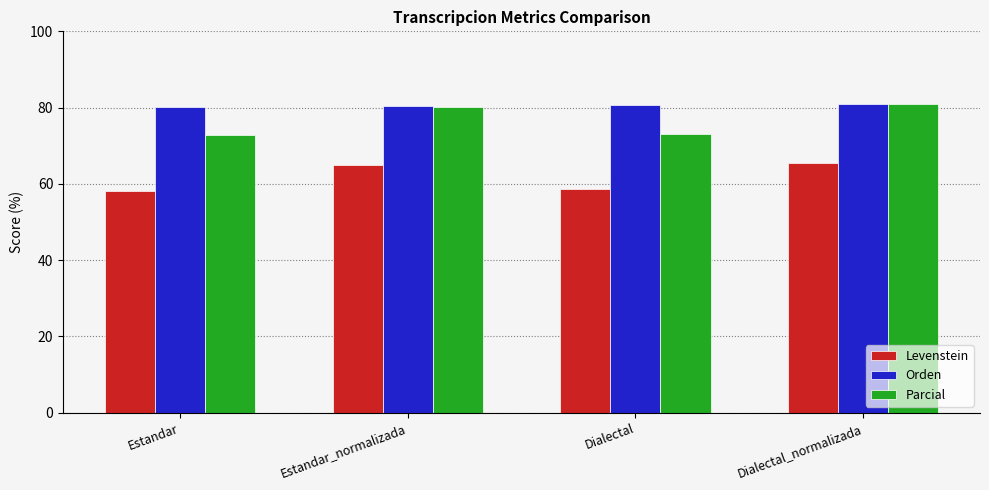

At how many categories does at least one series exceed 77?

4